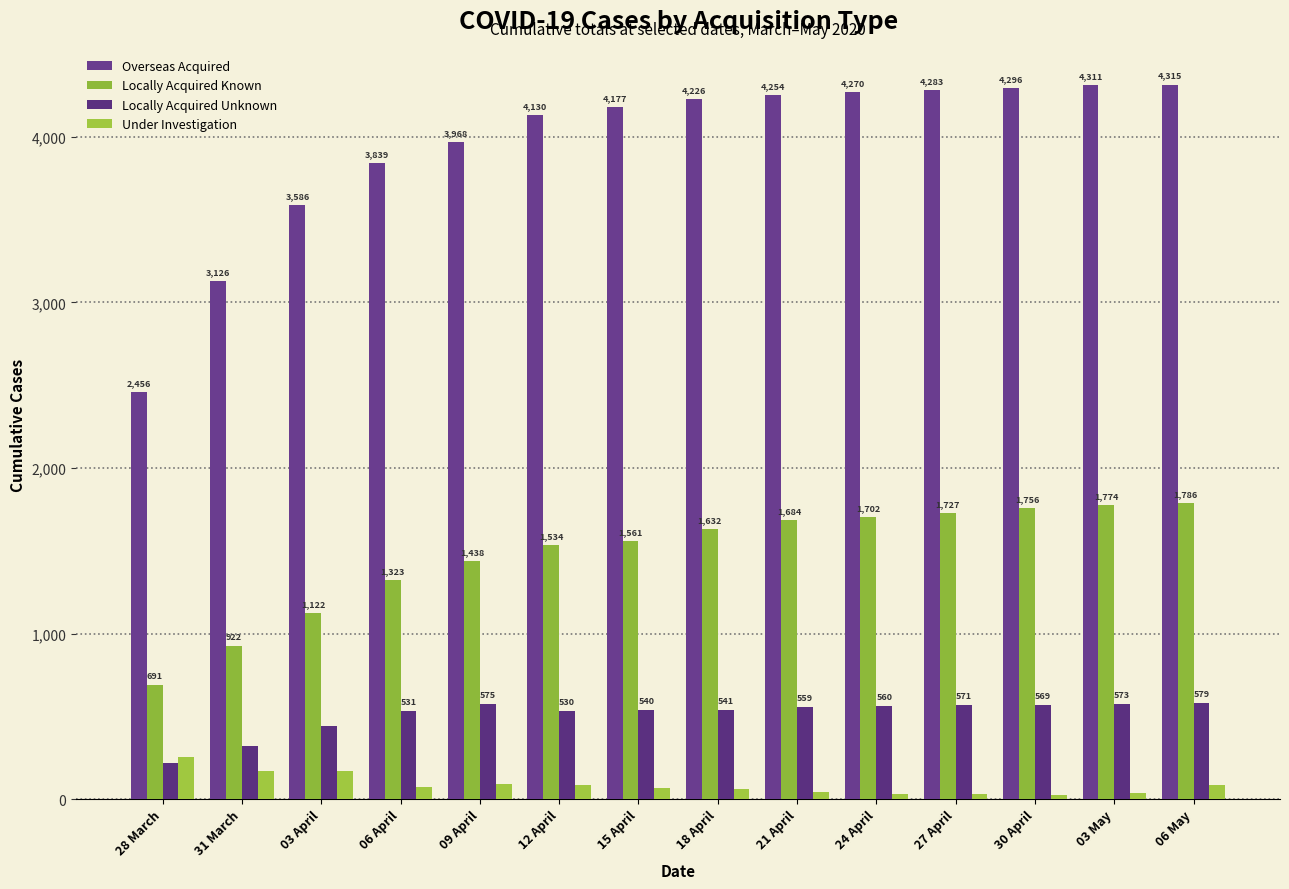

What is the sum of the Locally Acquired Known values at 31 March and 06 May?

2708